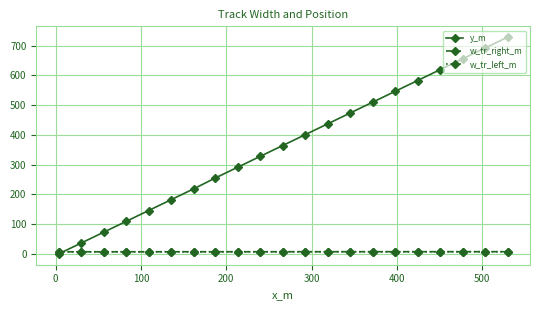

At how many categories does at least one series exceed 137?

17